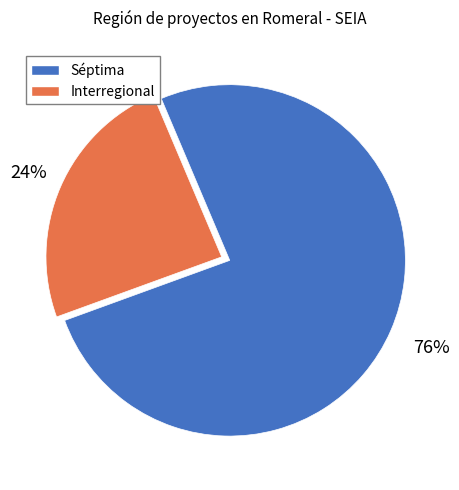

To the nearest percent, what is the difference between the largest and smallest slice percentages?

52%